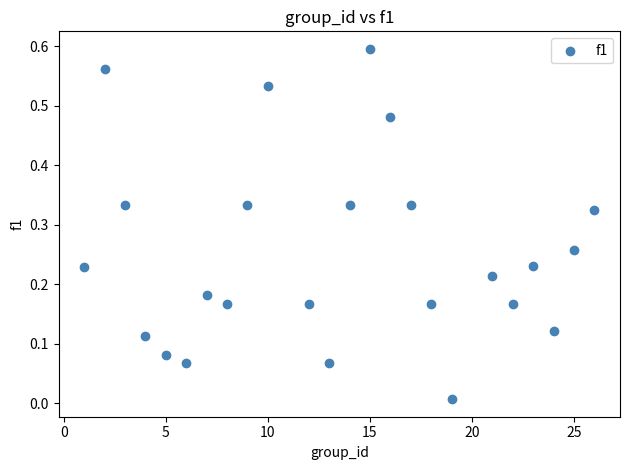

What is the range of X values (max minus min)?

25.0